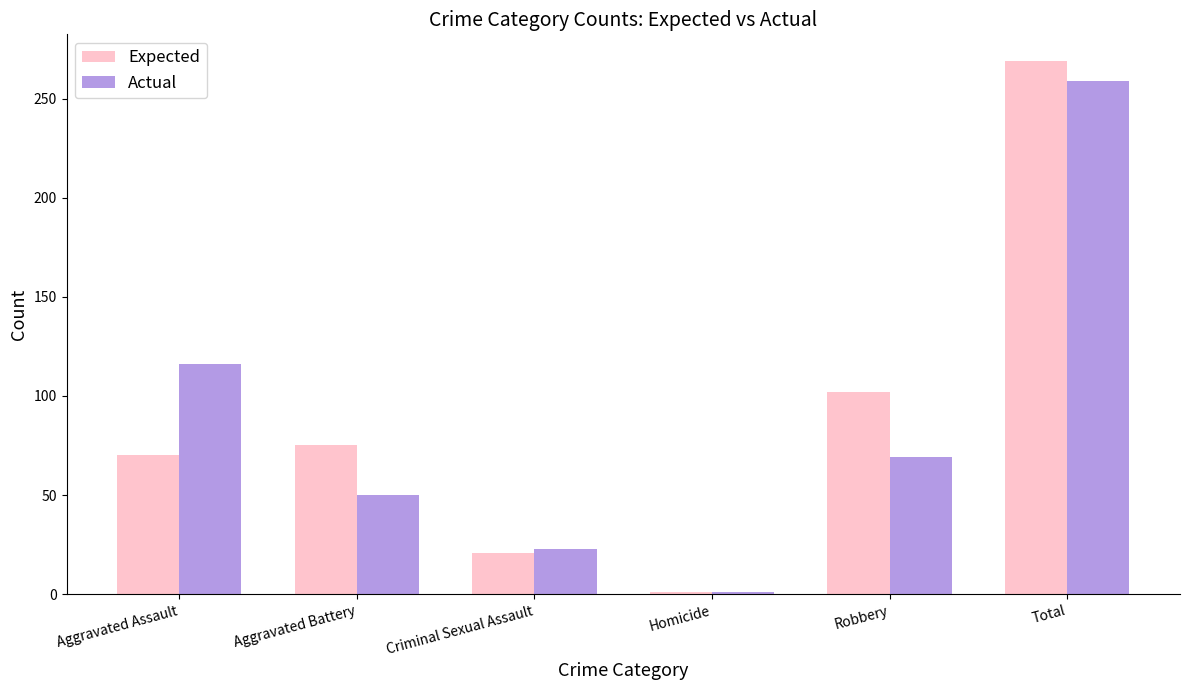

Rank the series at Aggravated Assault from lowest to highest value.

Expected, Actual